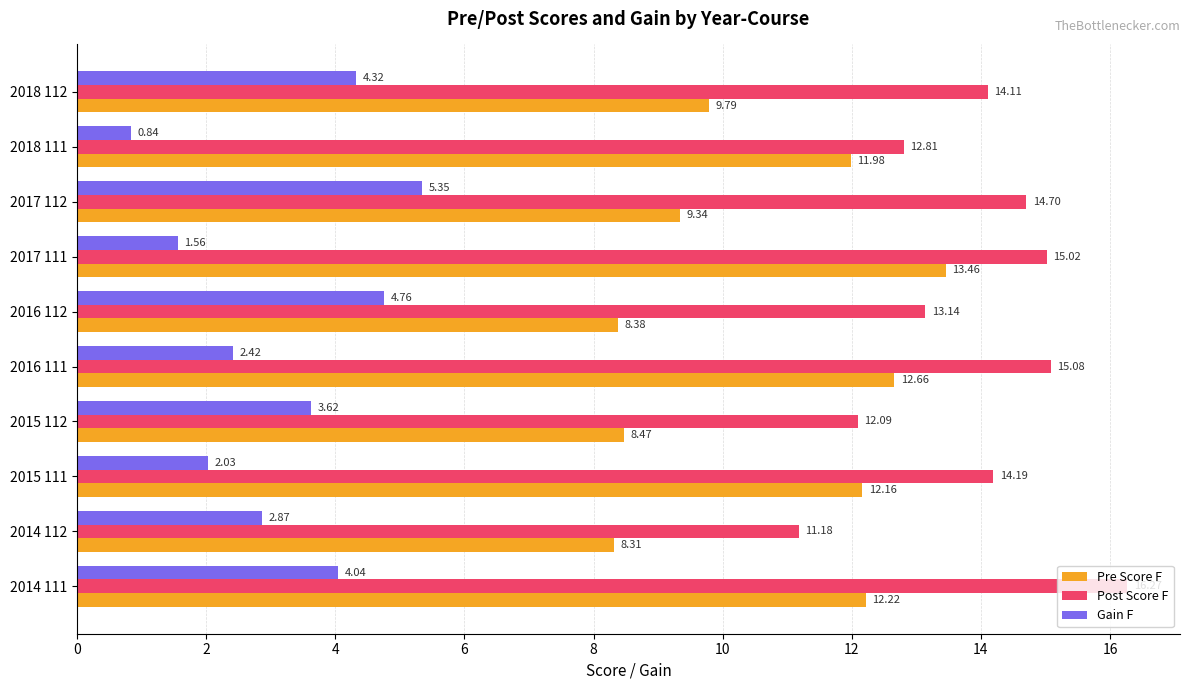

How many values in the Pre Score F series exceed 11?

5